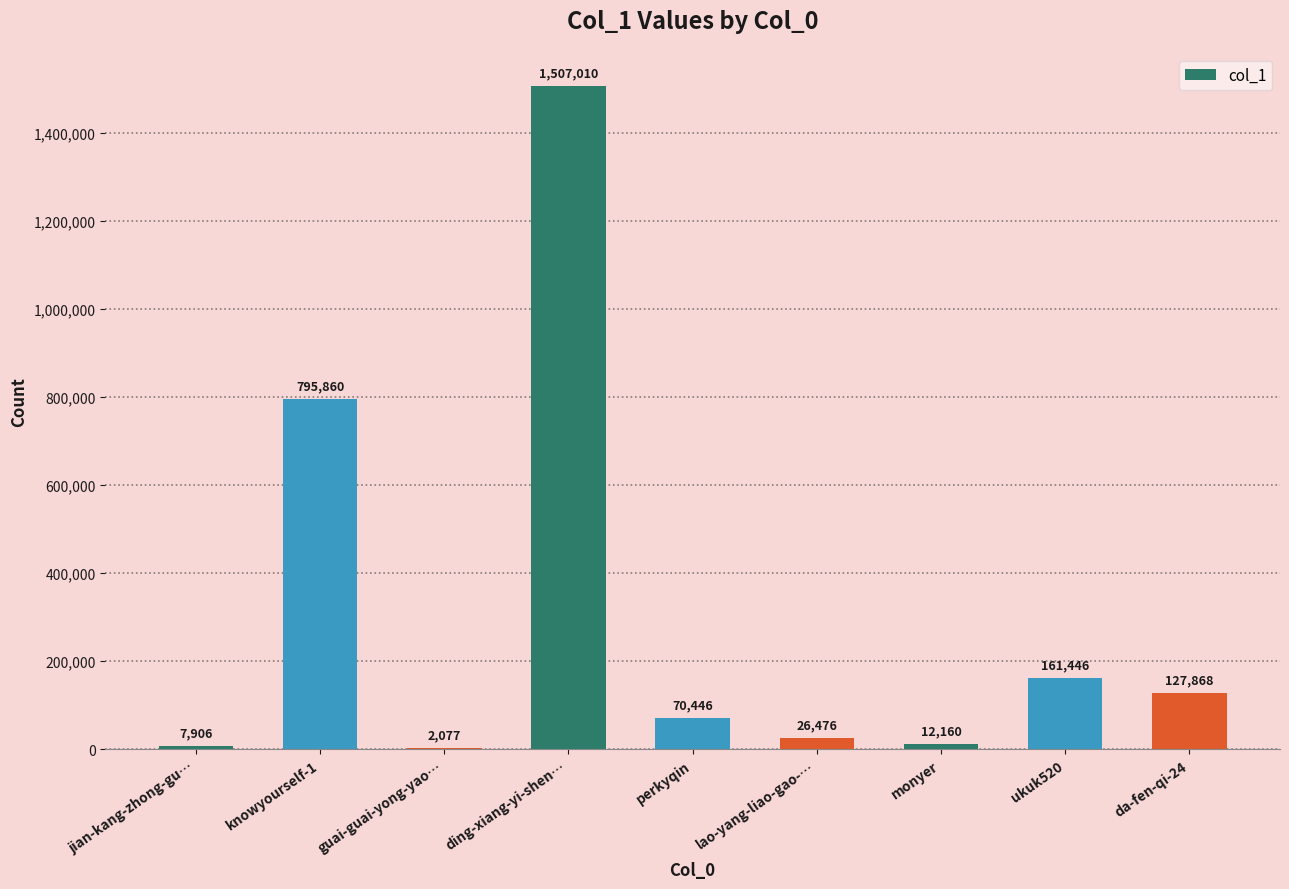

What is the approximate value at knowyourself-1?

795860